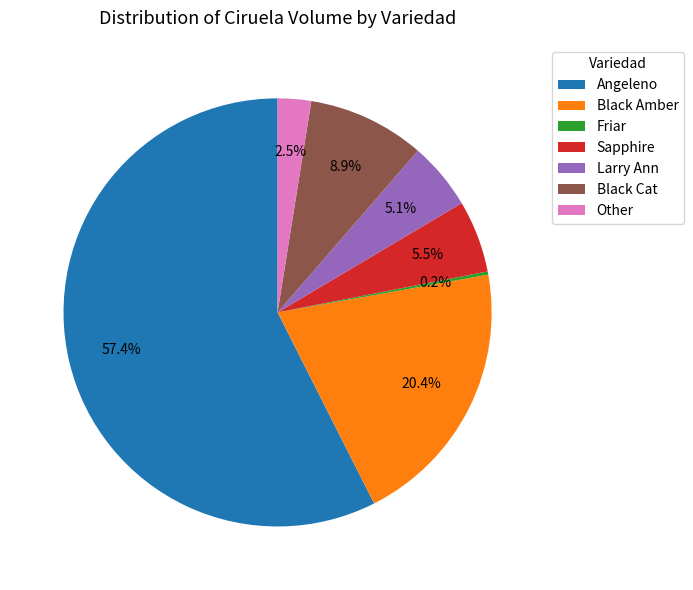

Which slice is the largest?

Angeleno